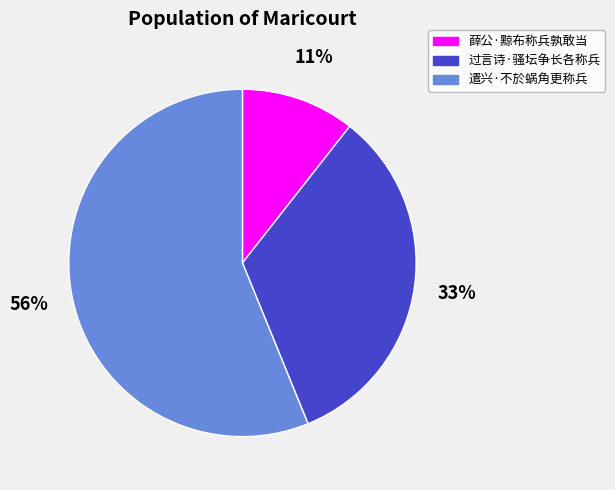

To the nearest percent, what percentage of the pie is 薛公·黥布称兵孰敢当?

11%